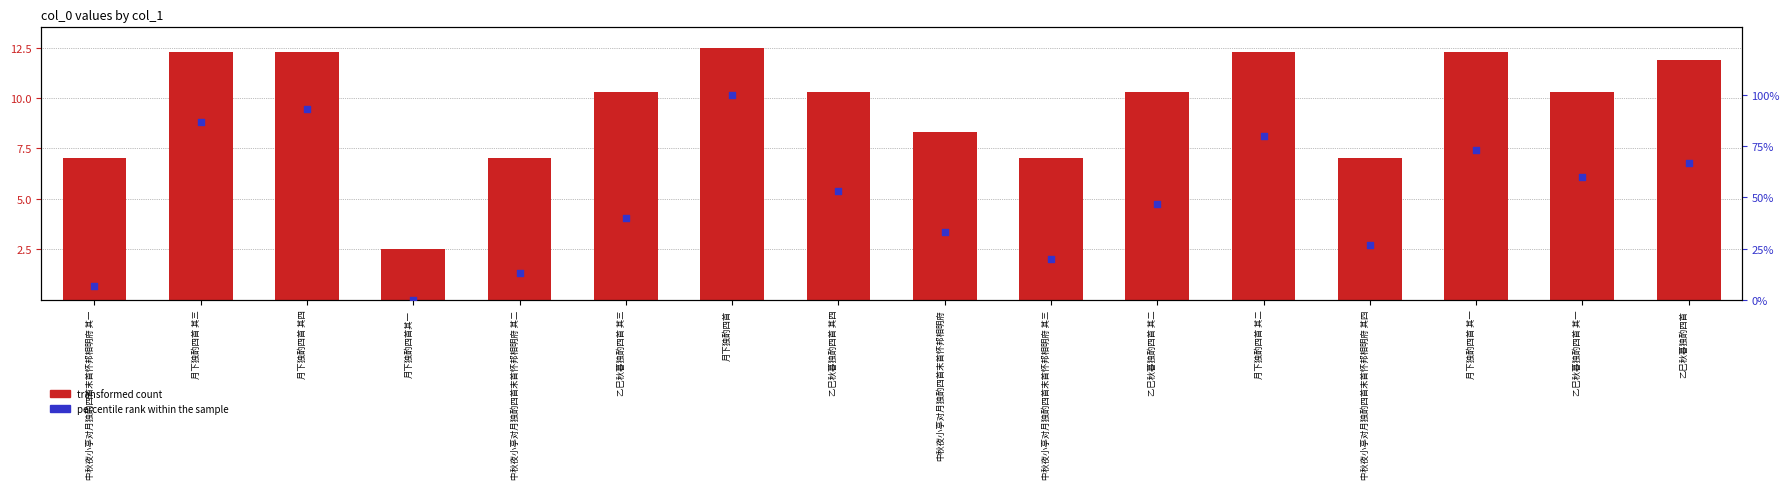

Which series has the largest total across all categories?

percentile rank within the sample